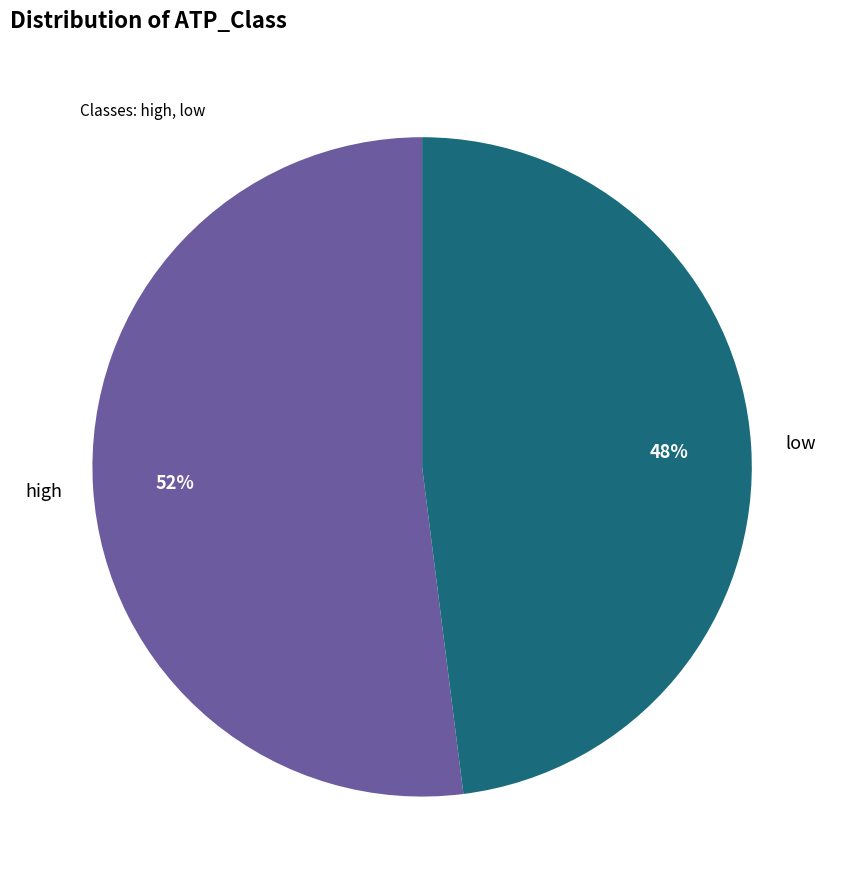

To the nearest percent, what is the average slice percentage?

50%